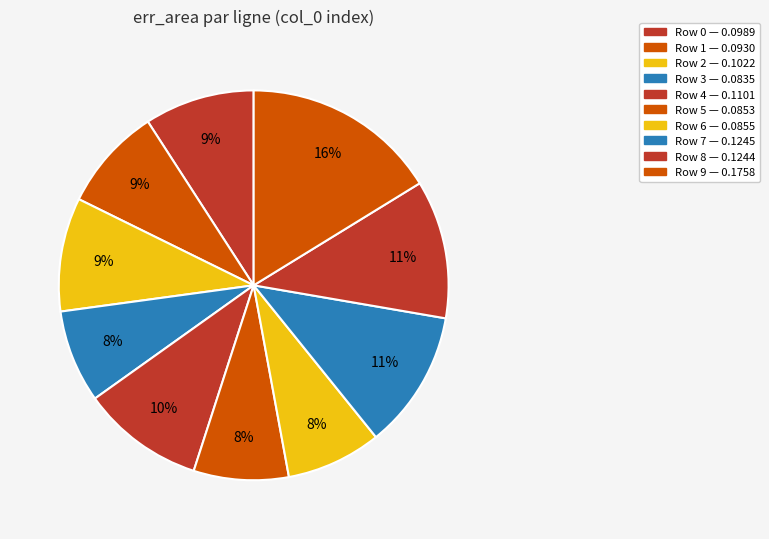

Rank the categories by value from highest to lowest.

9, 7, 8, 4, 2, 0, 1, 6, 5, 3